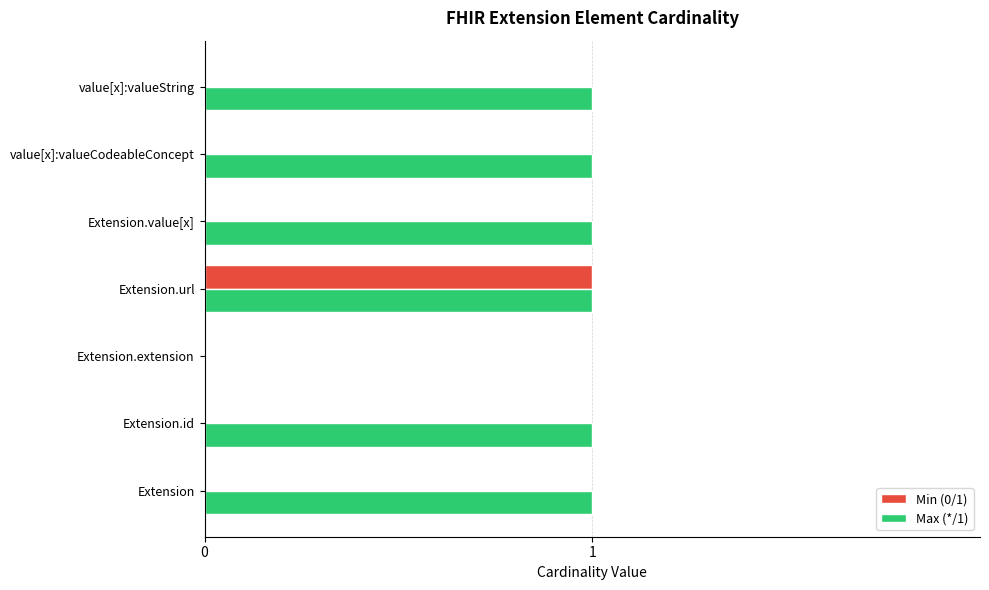

At which category is the sum across all series the highest?

Extension.url